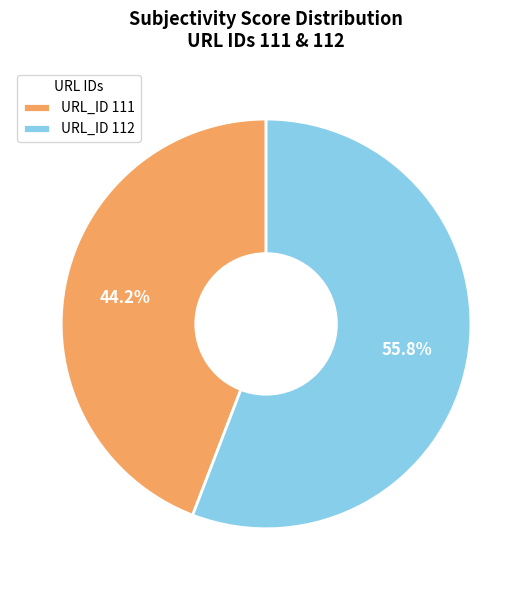

How many slices are in this pie chart?

2